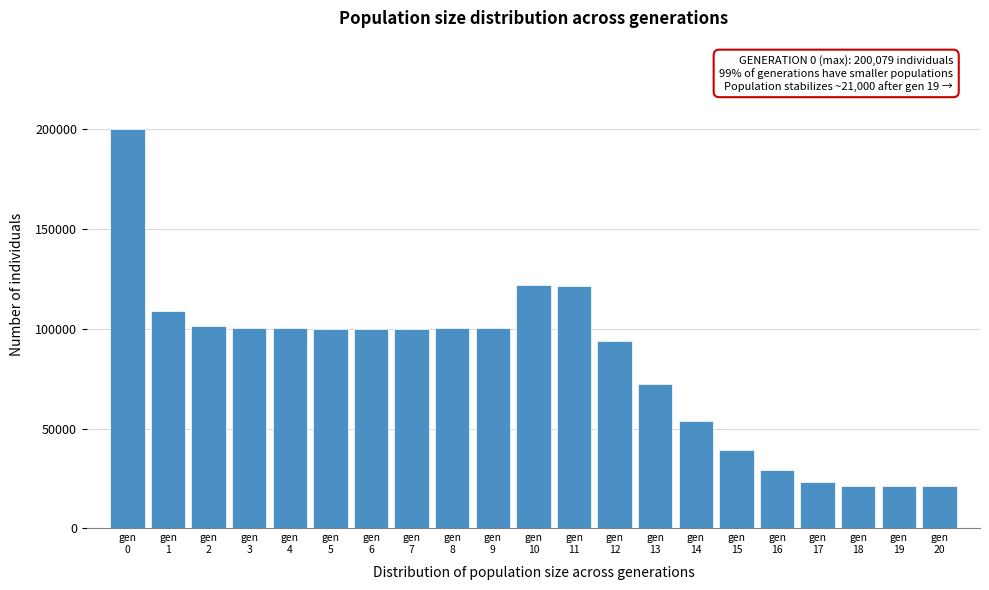

What is the average value?

82328